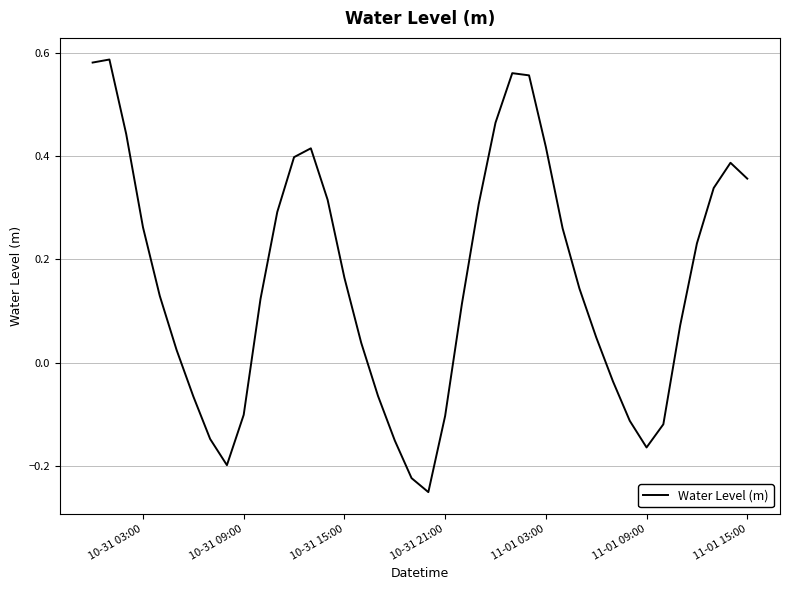

How many lines are shown in the chart?

1